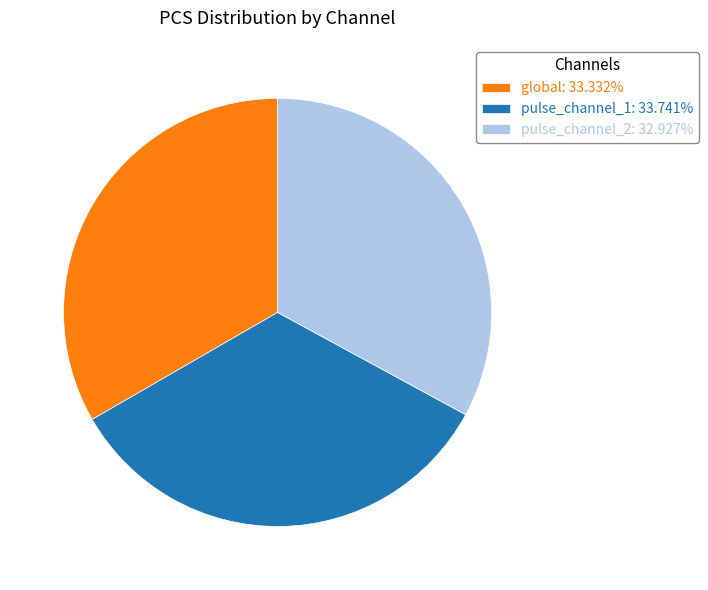

Is there a majority slice in this chart?

No